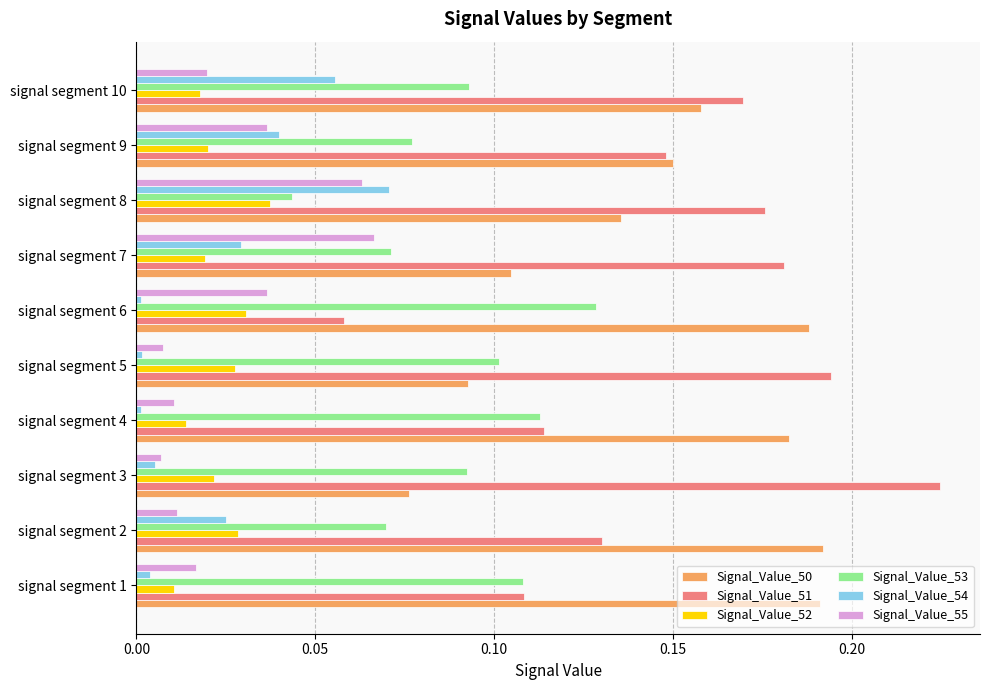

Rank the series by their maximum value, from lowest to highest.

Signal_Value_52, Signal_Value_55, Signal_Value_54, Signal_Value_53, Signal_Value_50, Signal_Value_51